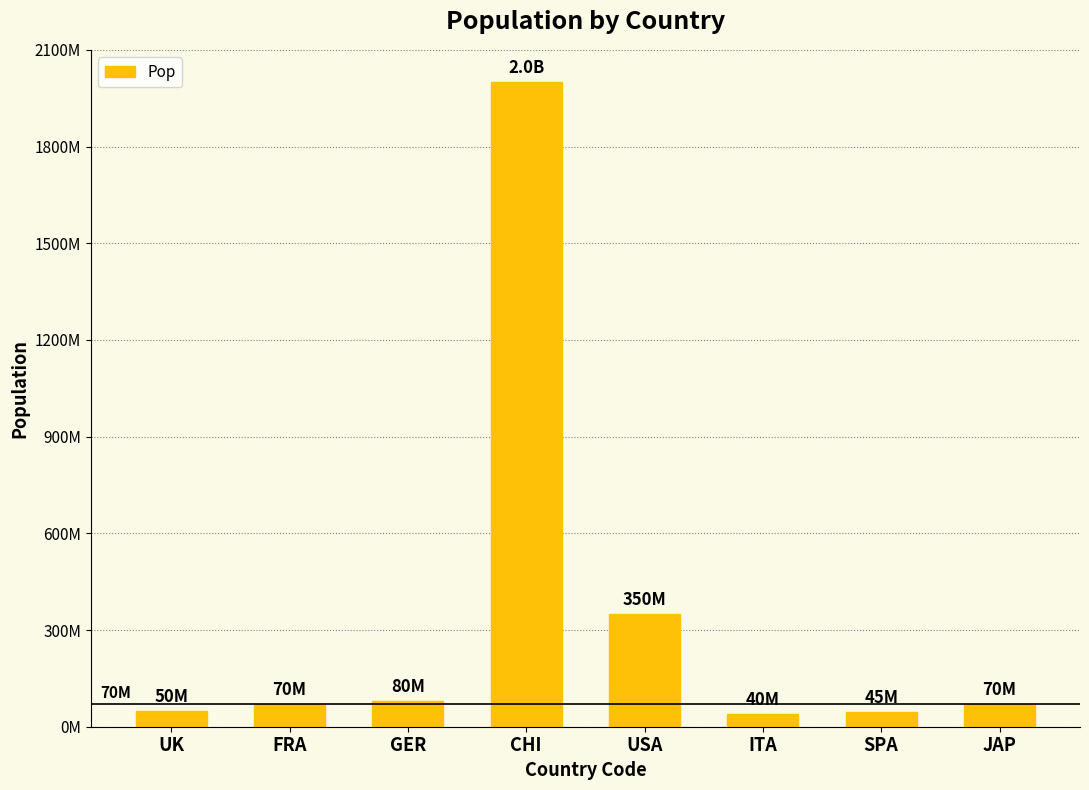

What is the difference between the maximum and minimum values?

1960000000